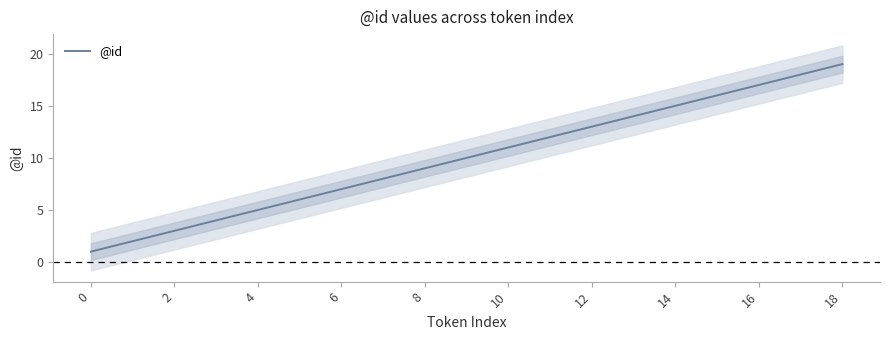

How many lines are shown in the chart?

1